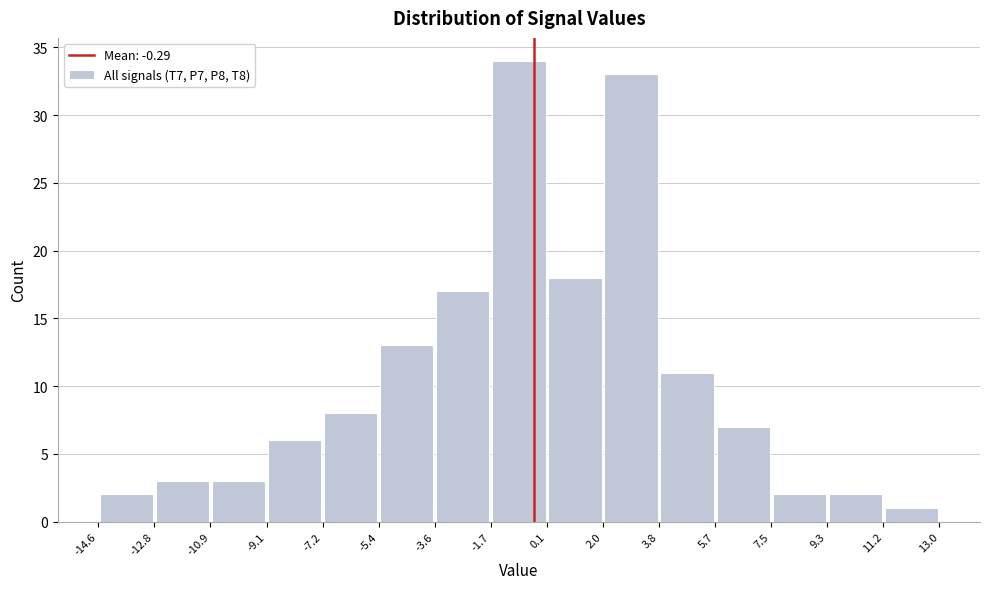

Over which range of the x-axis is the bar tallest?

-1.7 to 0.1